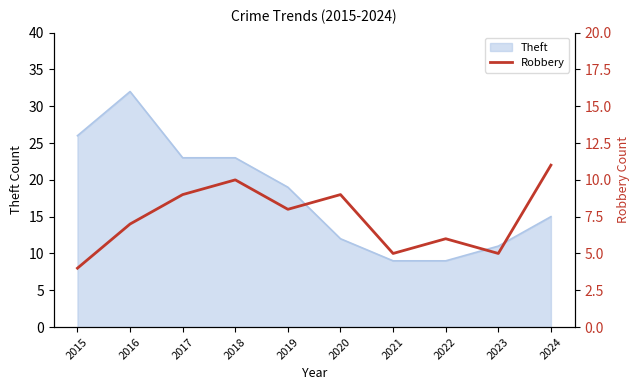

The value at 2024 is 19. True or false?

False